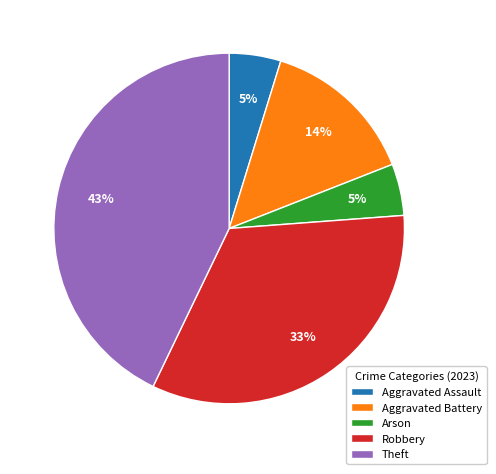

What is the ratio of the value at Robbery to the value at Theft?

0.8